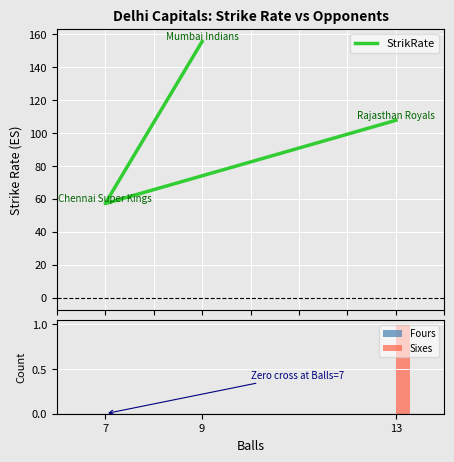

Reading right to left, list all the values displayed in this chart.

StrikRate: 13=107.7	7=57.1	9=155.6
Fours: 13=0.0	7=0.0	9=0.0
Sixes: 13=1.0	7=0.0	9=0.0